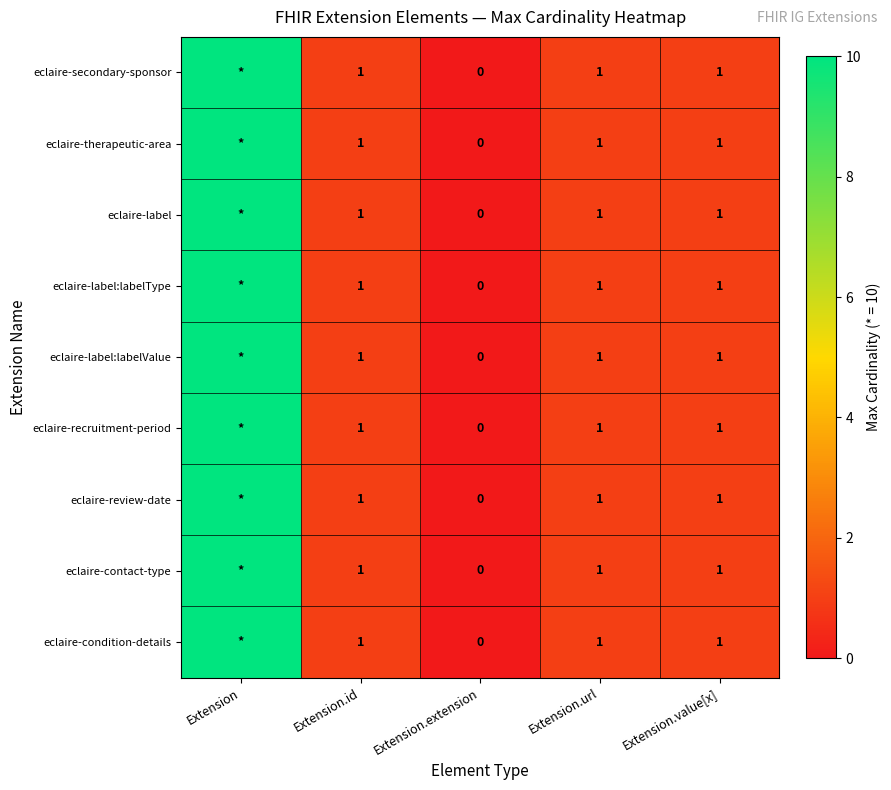

What is the total value across all series at Extension?

90